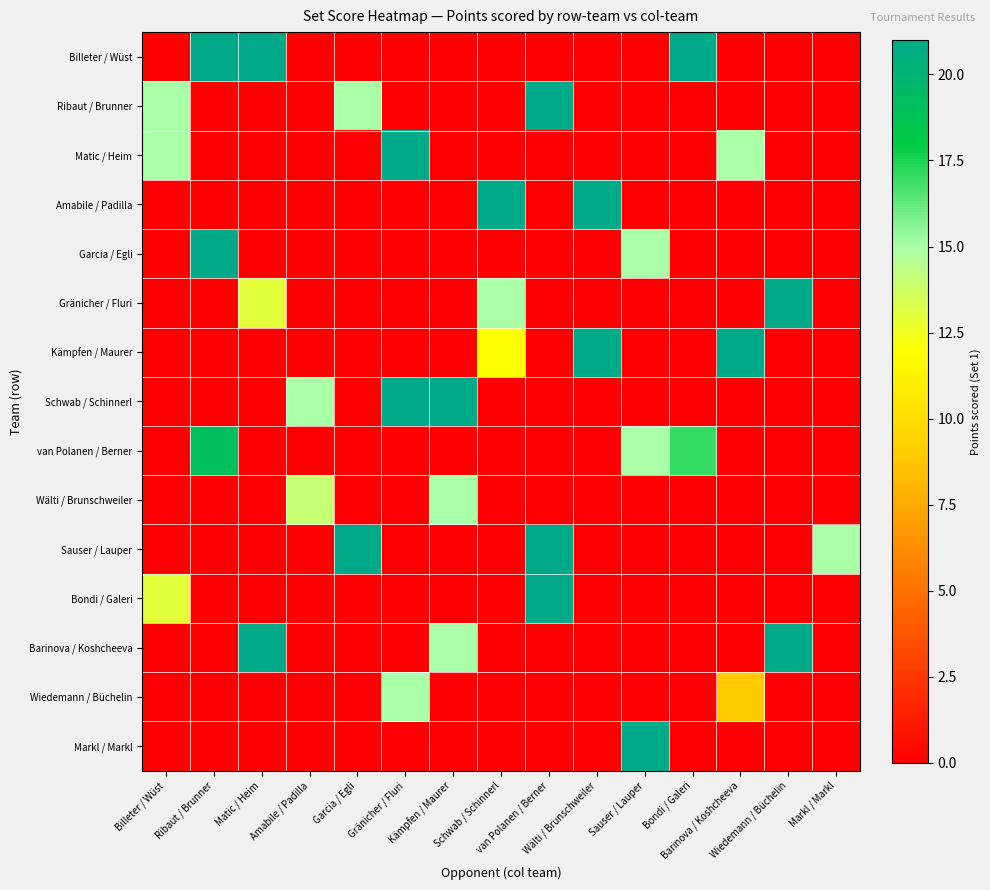

What is the difference between the highest and lowest values at Markl / Markl?

15